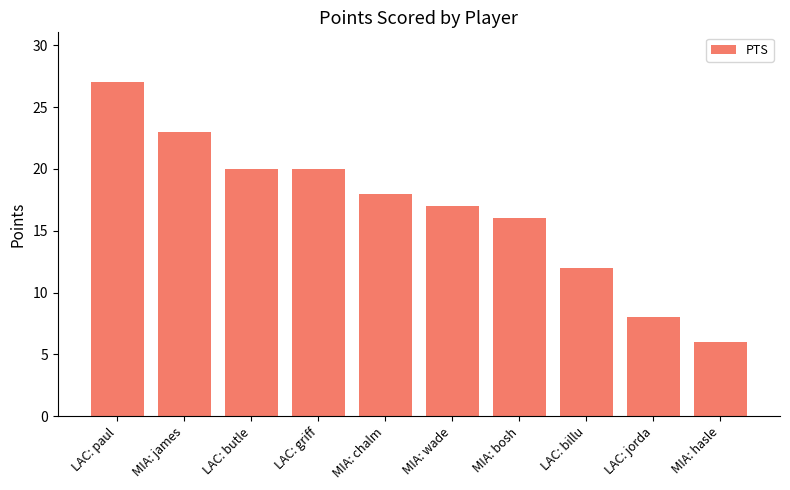

The chart shows a value of 6 at LAC: griff. True or false?

False